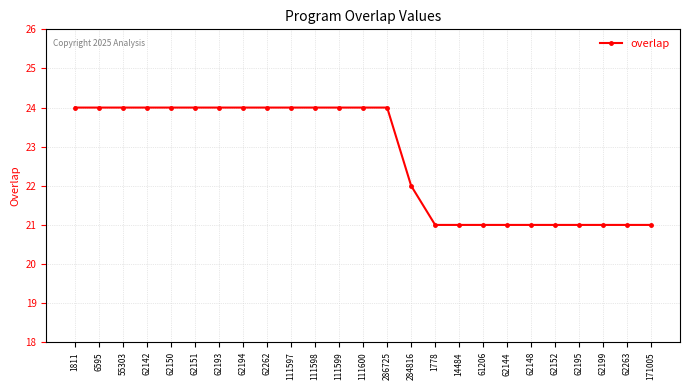

The value at 111597 is 24. True or false?

True